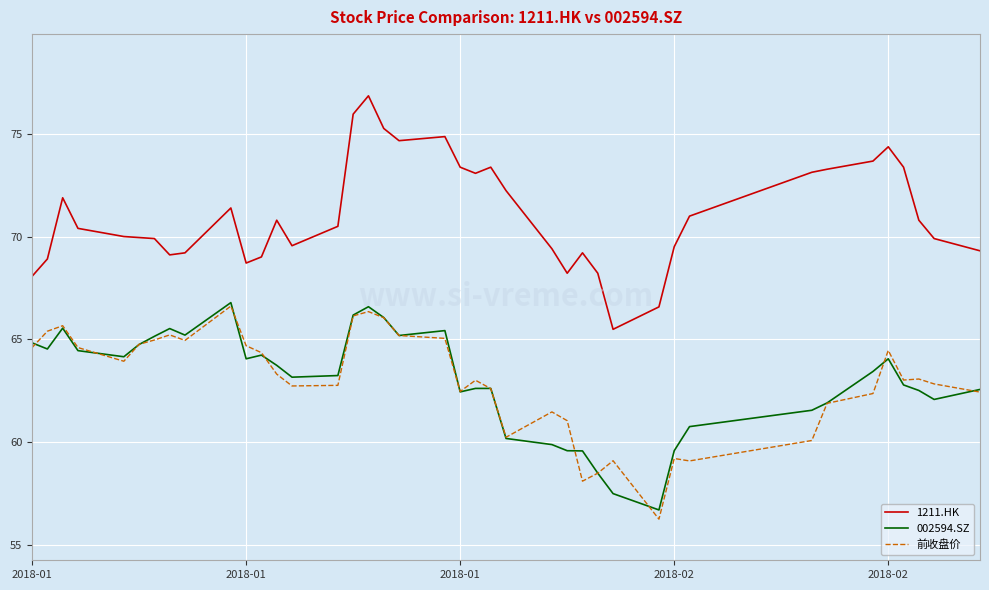

Which series has the largest total across all categories?

1211.HK